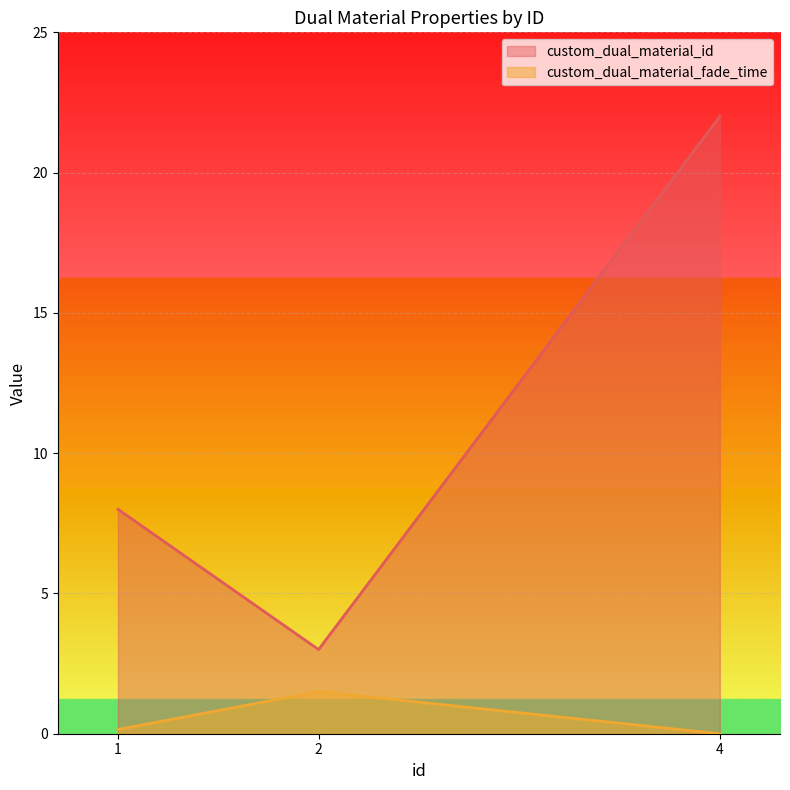

The value of custom_dual_material_id at 2 is 3.0. True or false?

True